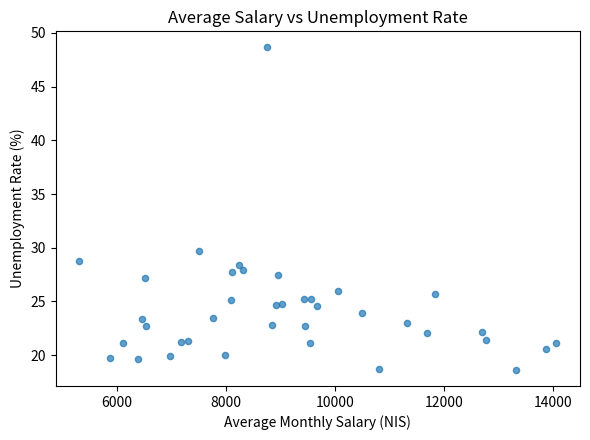

What is the range of Y values (max minus min)?

30.0